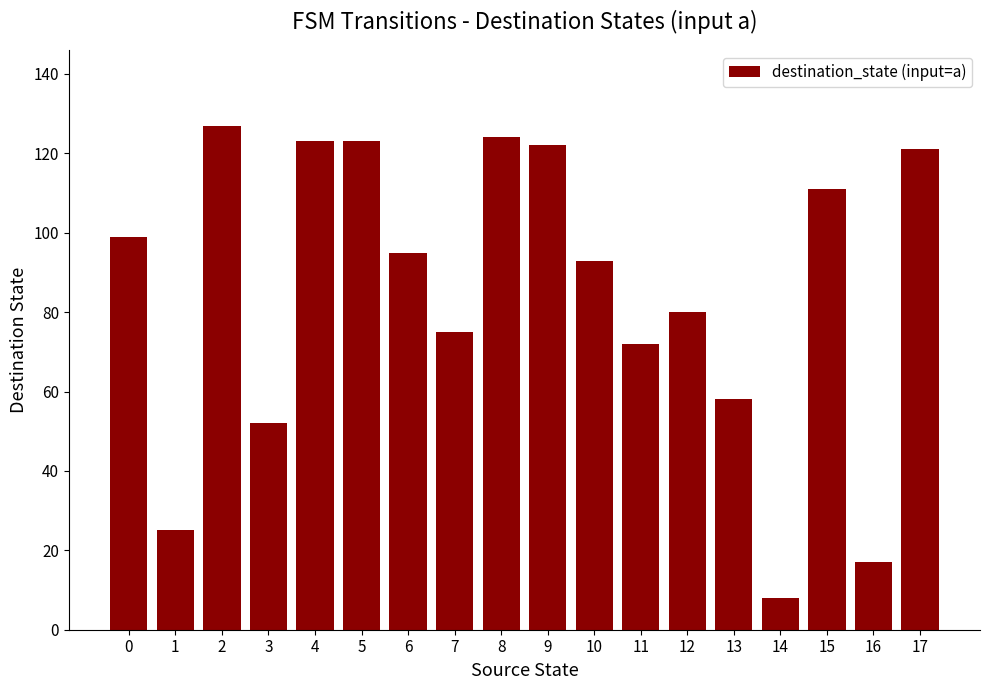

Reading right to left, extract all data points from this chart.

121	17	111	8	58	80	72	93	122	124	75	95	123	123	52	127	25	99